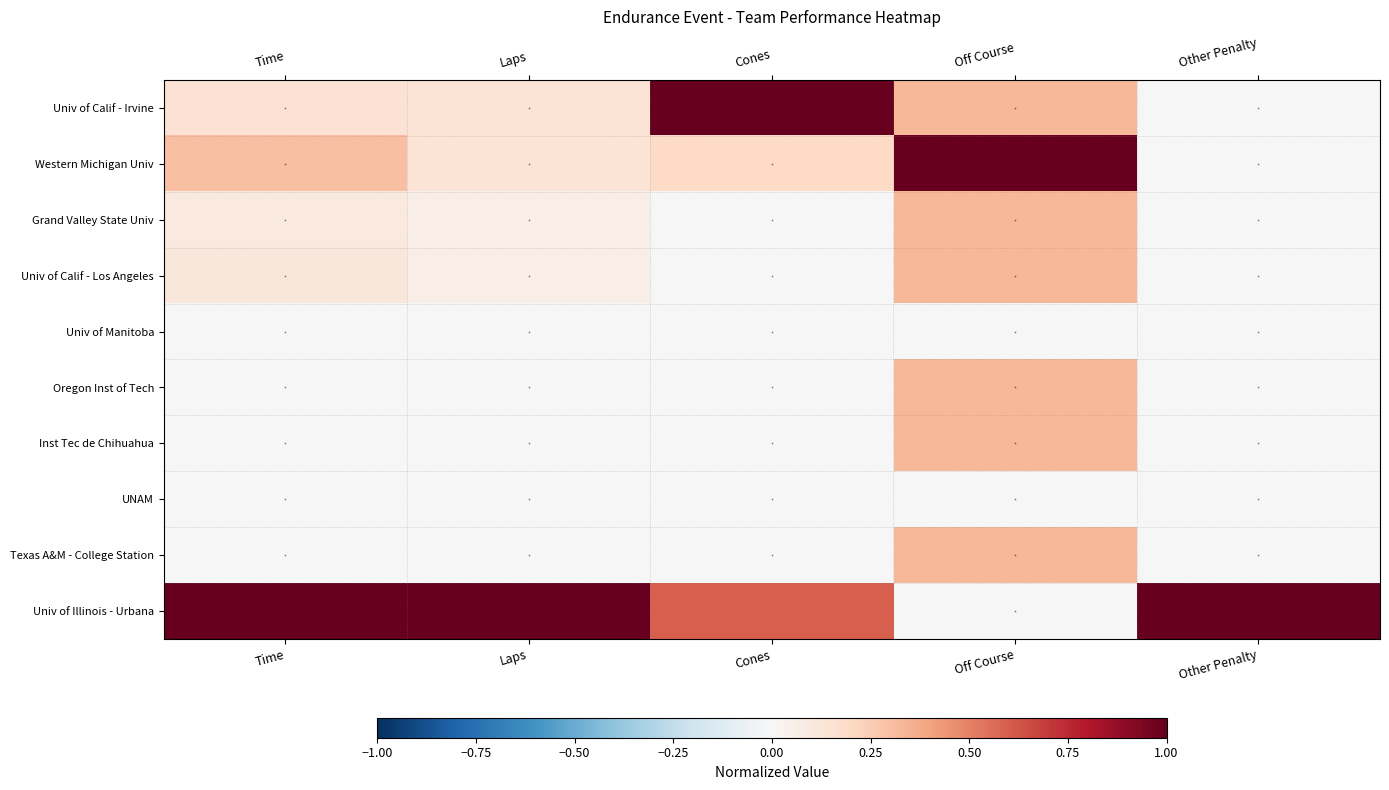

Rank the series by their maximum value, from highest to lowest.

Univ of Calif - Irvine, Western Michigan Univ, Univ of Illinois - Urbana, Grand Valley State Univ, Univ of Calif - Los Angeles, Oregon Inst of Tech, Inst Tec de Chihuahua, Texas A&M - College Station, Univ of Manitoba, UNAM